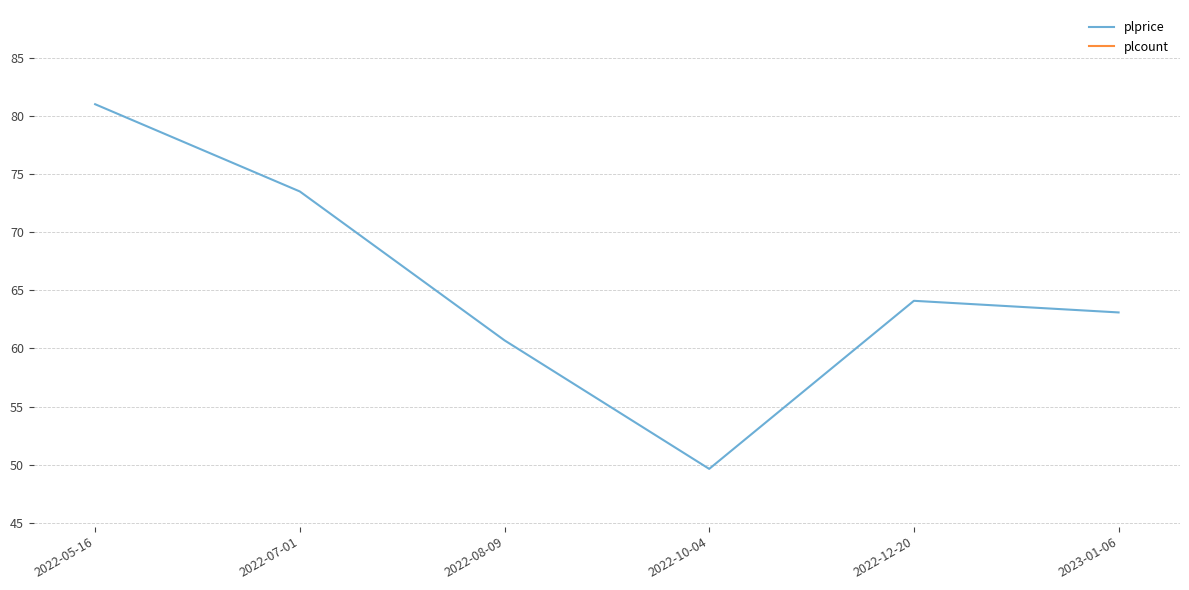

Reading left to right, what are all the values shown in this chart?

plprice: 2022-05-16=81.0	2022-07-01=73.5	2022-08-09=60.7	2022-10-04=49.6	2022-12-20=64.1	2023-01-06=63.1
plcount: 2022-05-16=0.0	2022-07-01=0.0	2022-08-09=0.0	2022-10-04=0.0	2022-12-20=0.0	2023-01-06=0.0